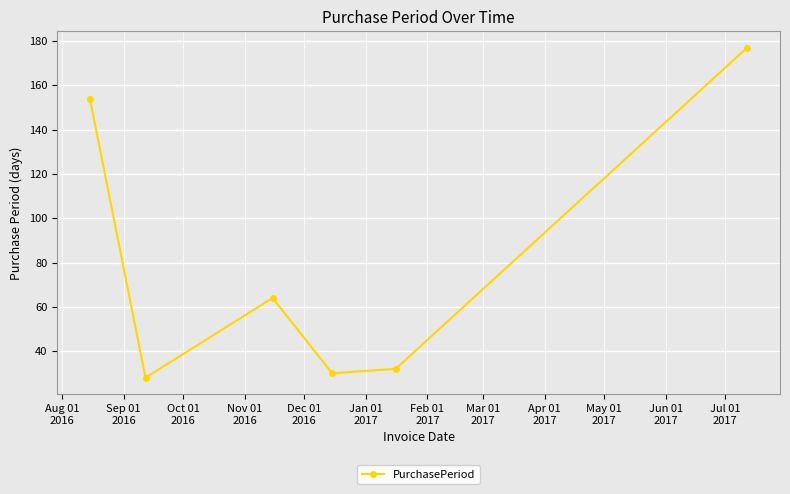

How many interior local peaks (higher than both neighbors) does the data have?

1